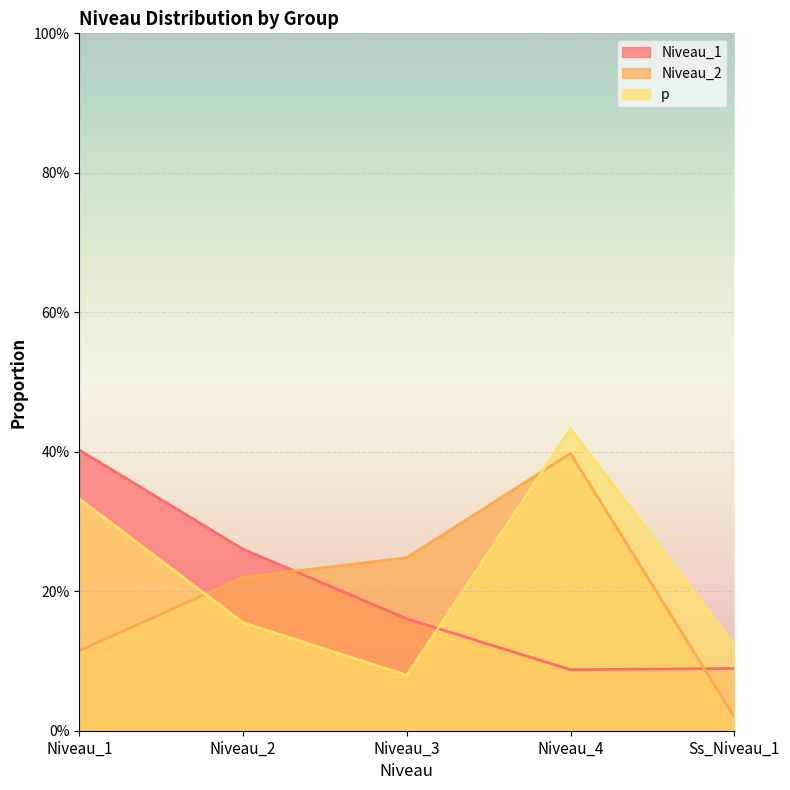

Where is Niveau_1 nearest to the value 0?

Niveau_4